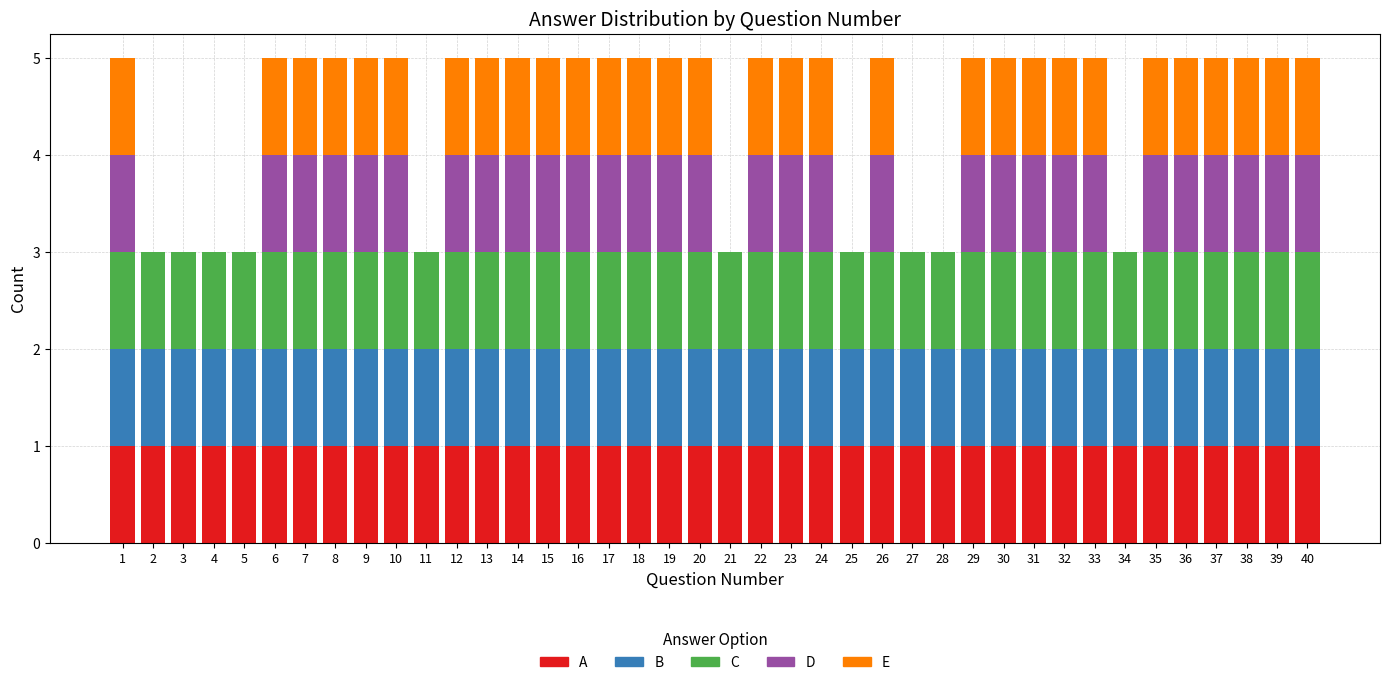

Is it true that A equals 0 at 31?

False